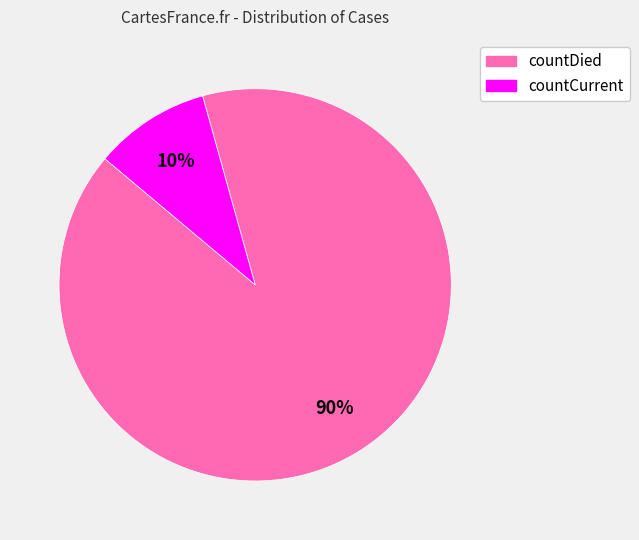

True or false: countDied accounts for 90% of the total.

True